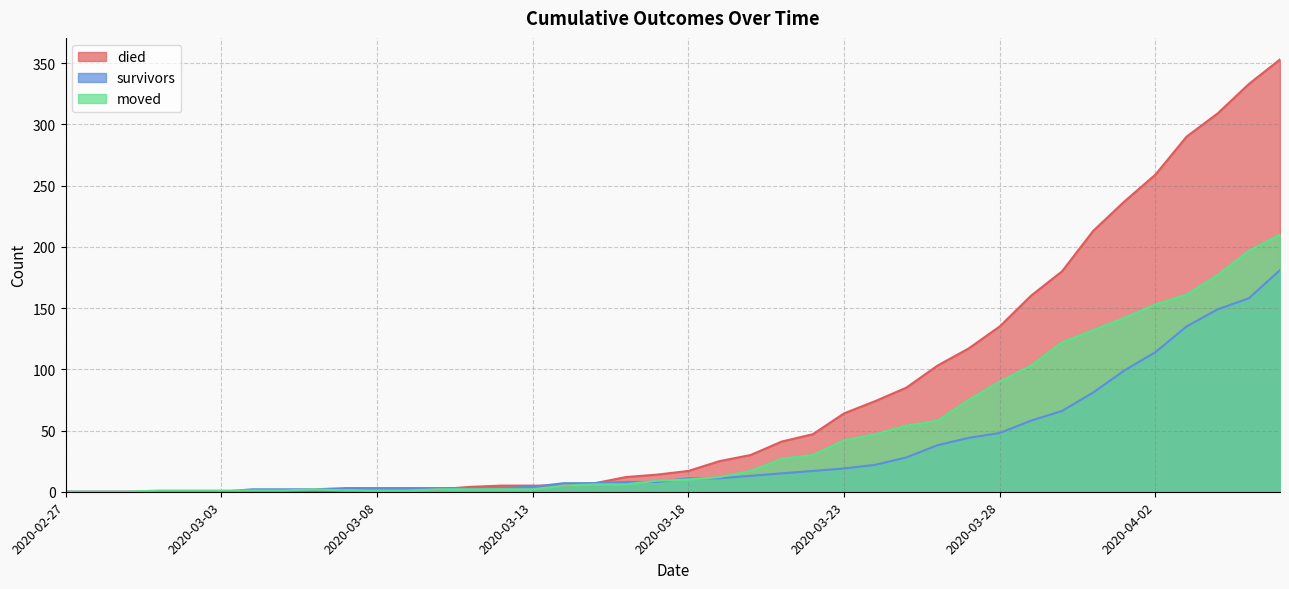

True or false: survivors has a value of 3 at 2020-03-09.

True